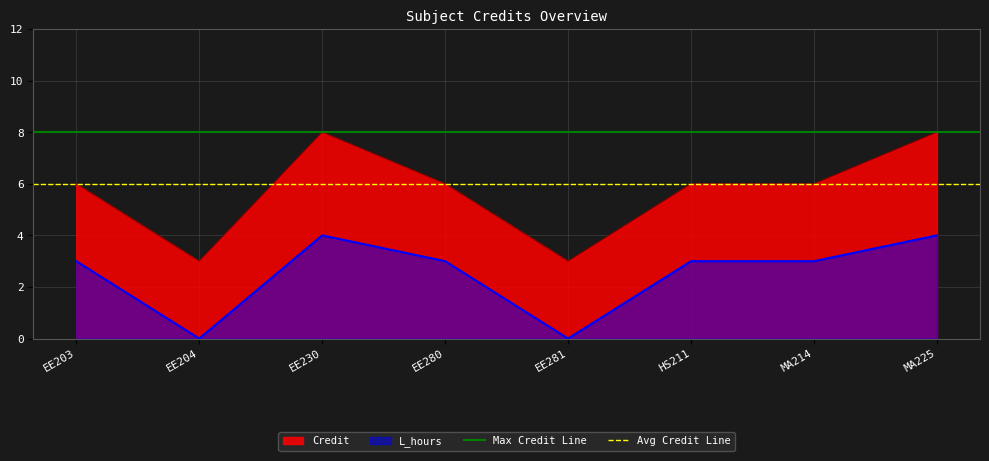

What is the highest value of the Avg Credit Line series?

6